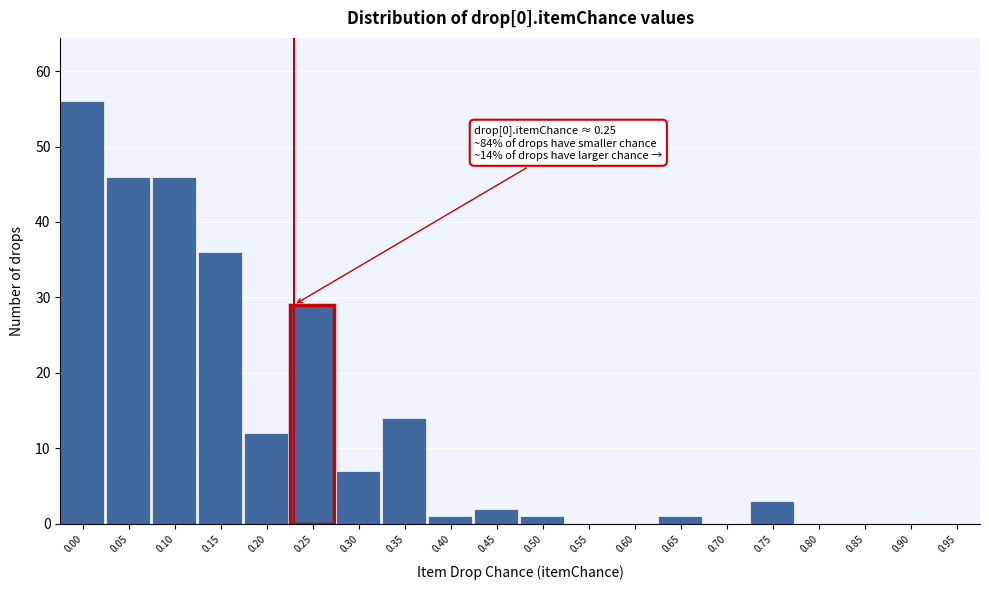

Reading left to right, extract all data points from this chart.

0.00=56	0.05=46	0.10=46	0.15=36	0.20=12	0.25=29	0.30=7	0.35=14	0.40=1	0.45=2	0.50=1	0.55=0	0.60=0	0.65=1	0.70=0	0.75=3	0.80=0	0.85=0	0.90=0	0.95=0